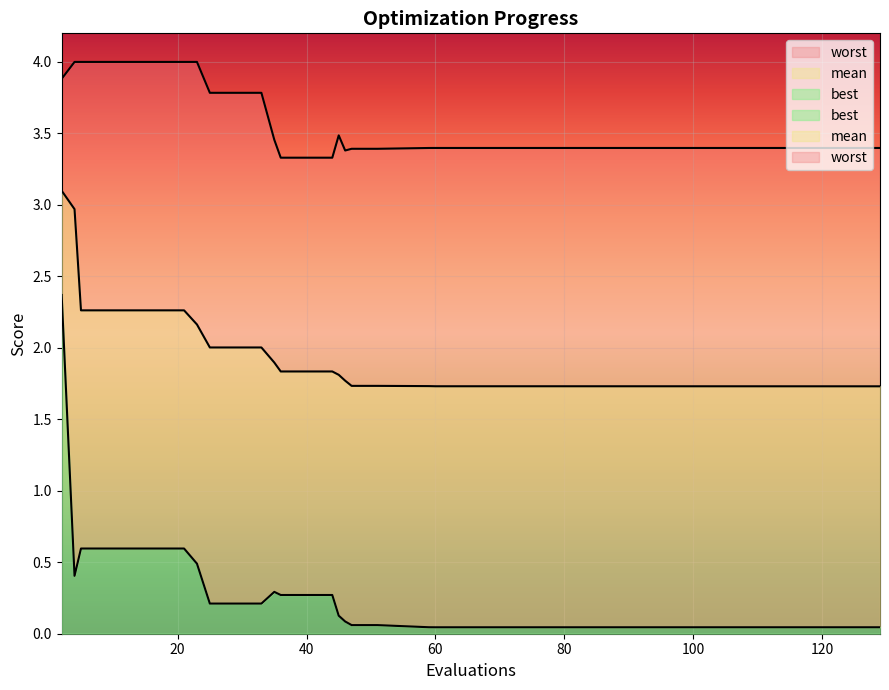

Which series changed the most between 21 and 76?

worst